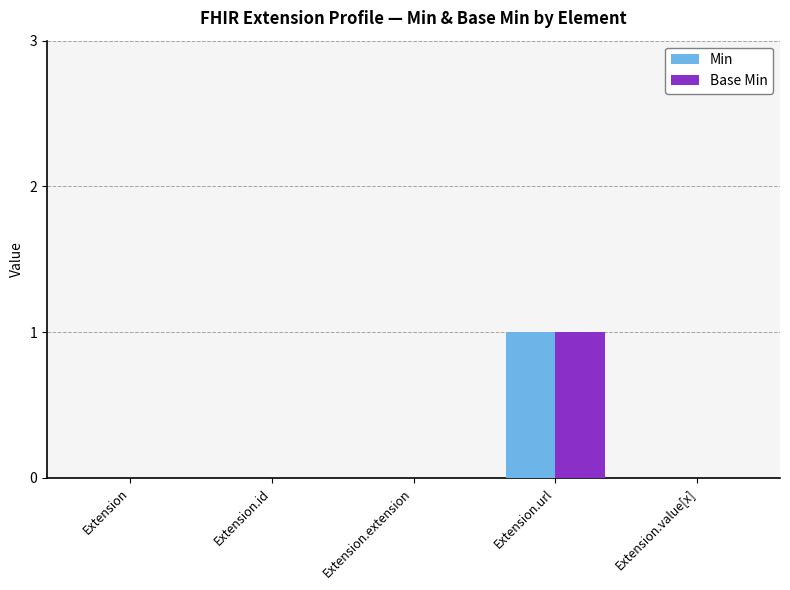

True or false: Min has a value of 0 at Extension.id.

True